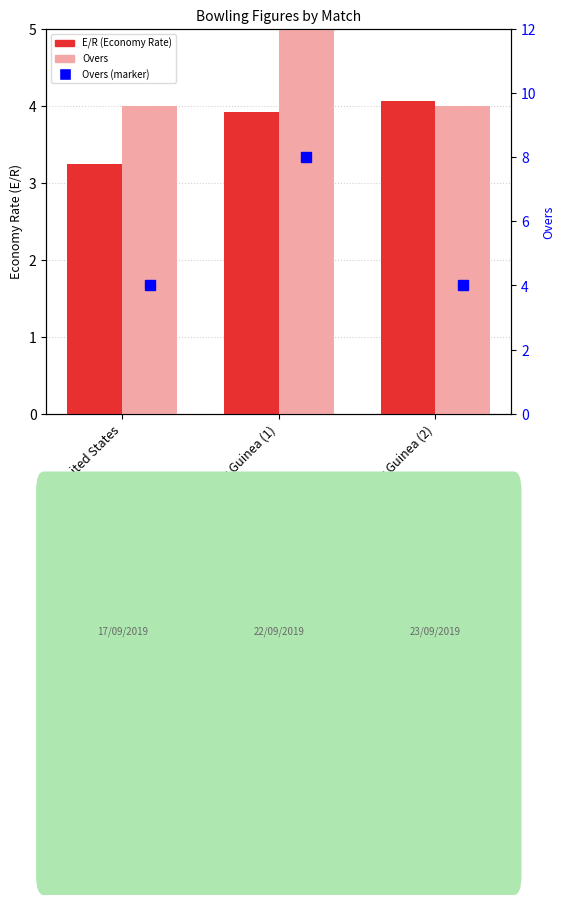

How many groups of bars are there?

3